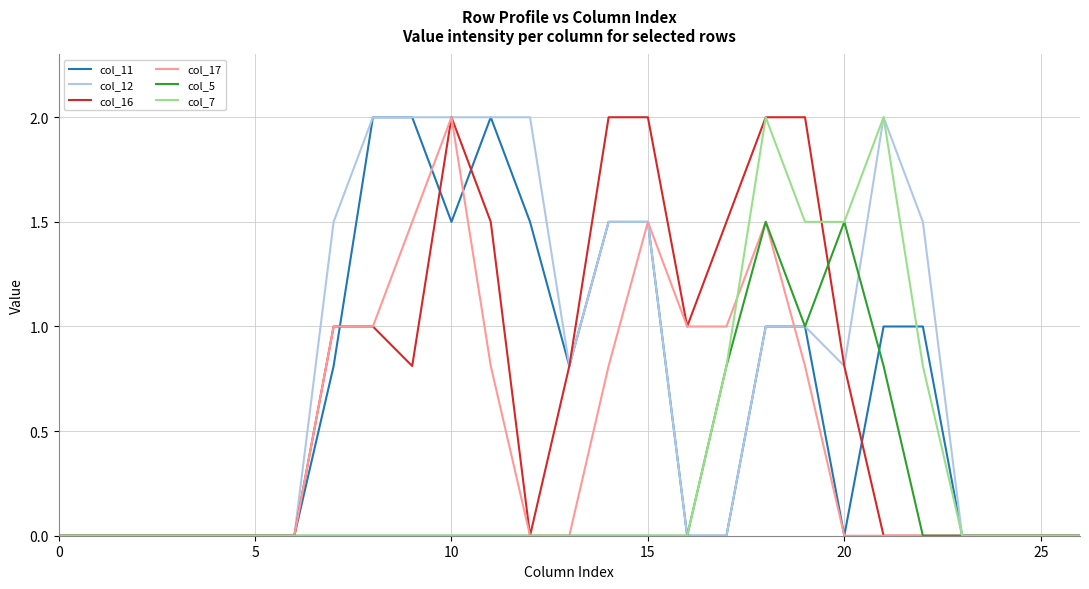

What is the difference between the second highest and minimum values in the col_5 series?

1.5